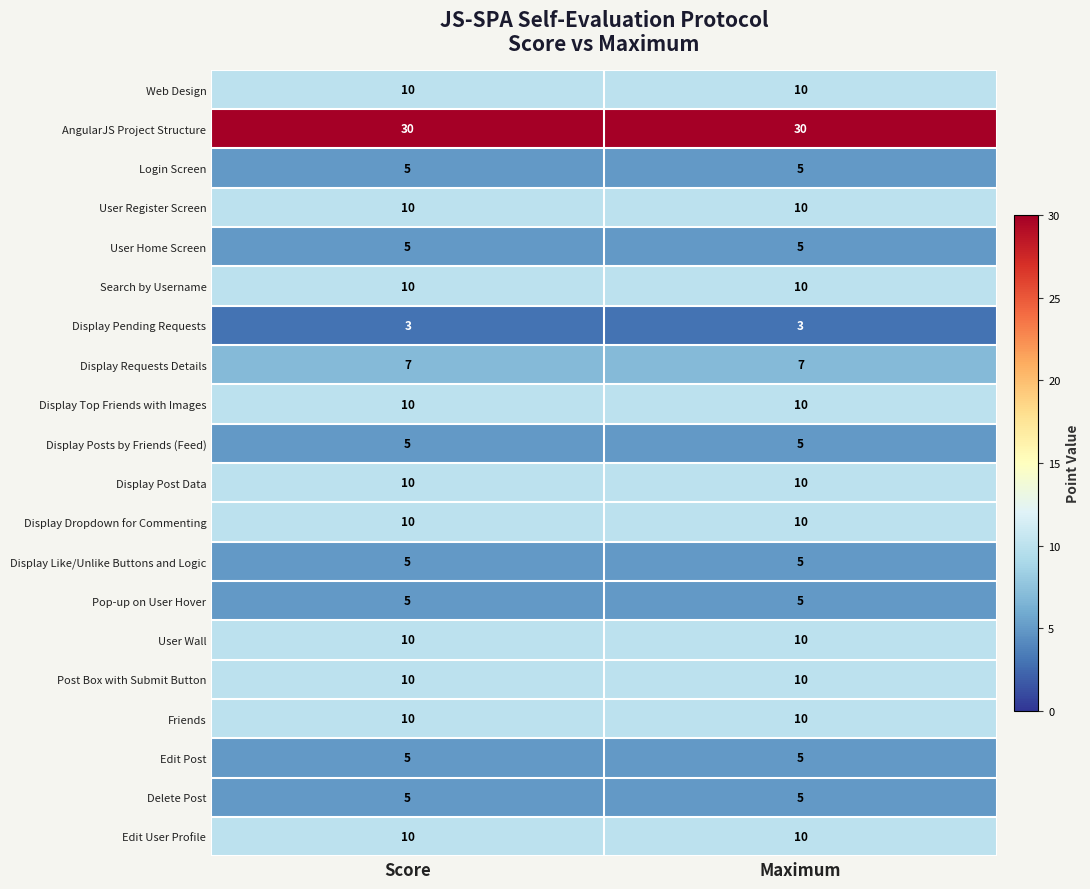

What is the sum of the User Home Screen values at Score and Maximum?

10